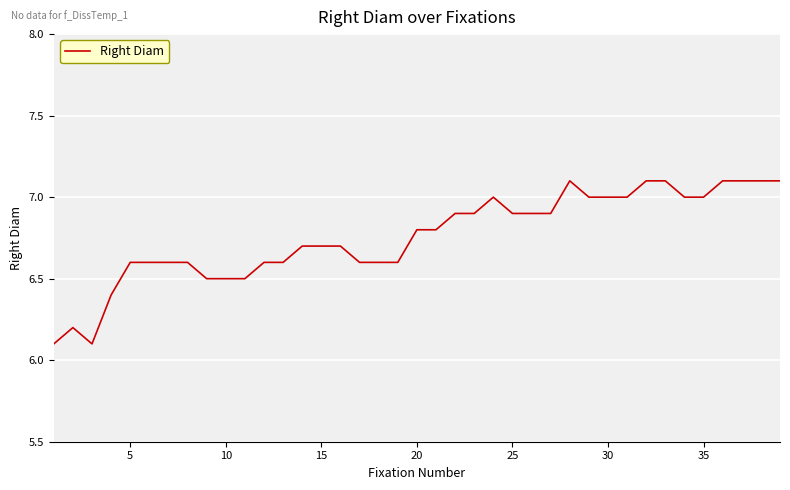

What is the difference between the maximum and minimum values?

1.0